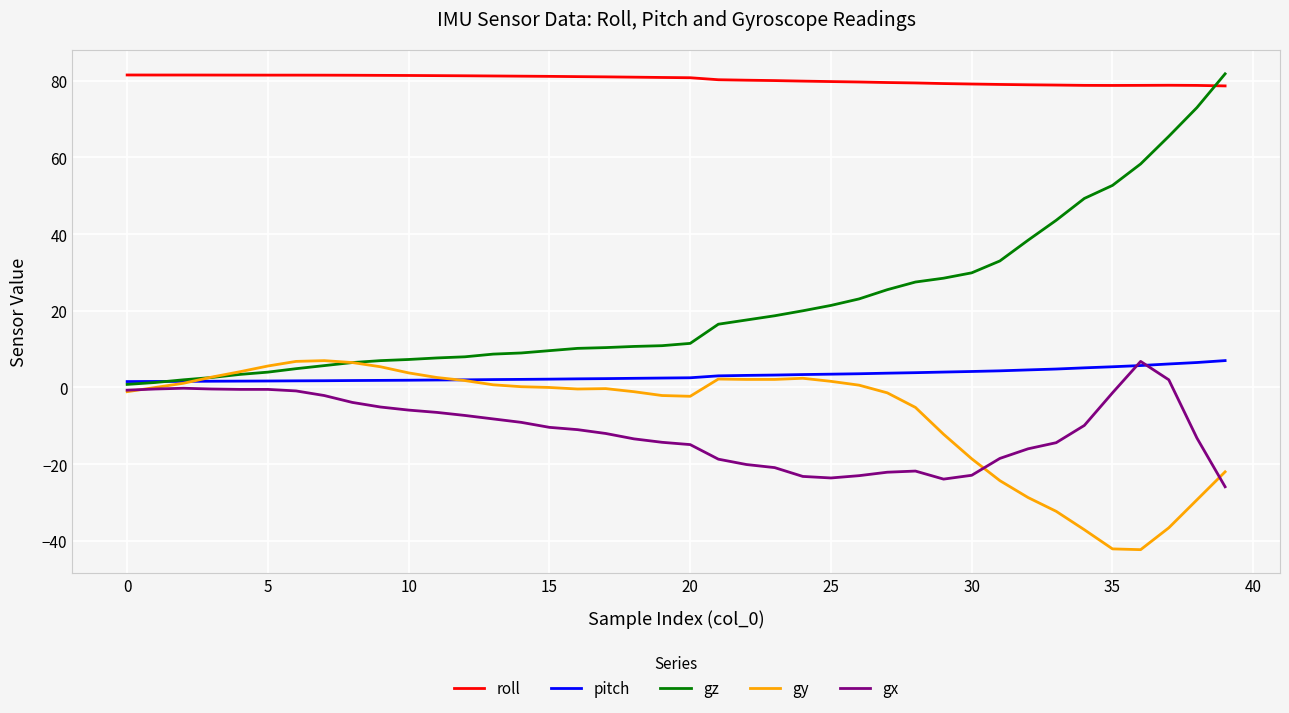

Which series has the widest spread of values?

gz